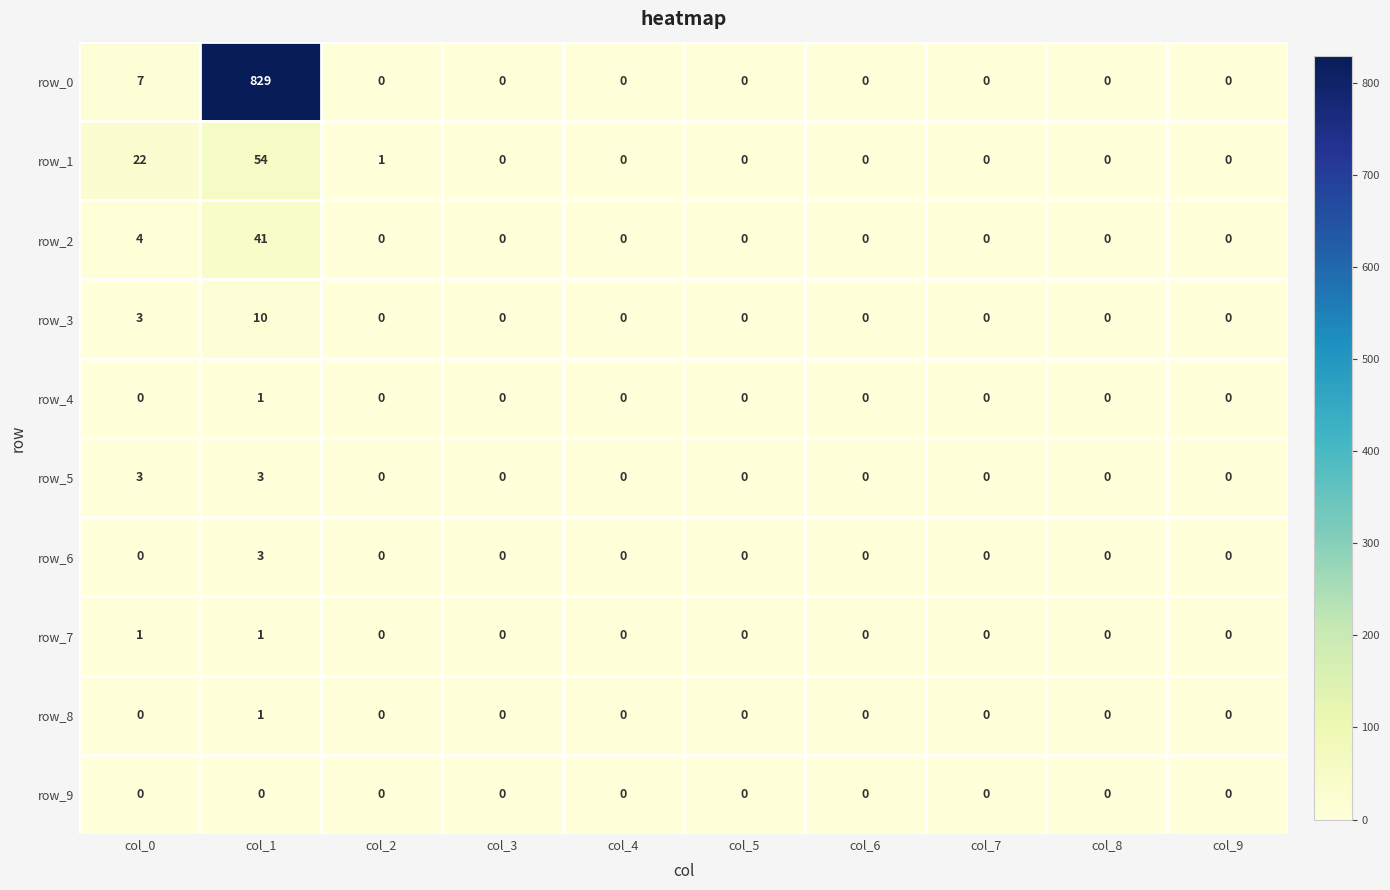

What is the difference between the maximum and minimum values in the row_5 series?

3